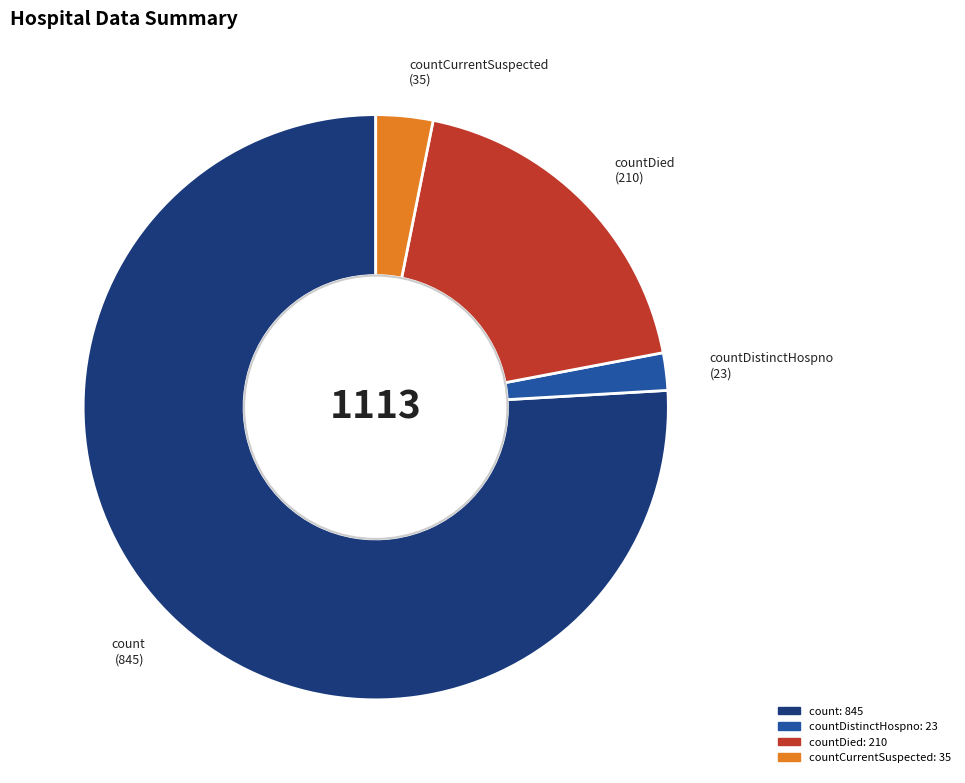

Is there any slice that represents more than half of the pie?

Yes